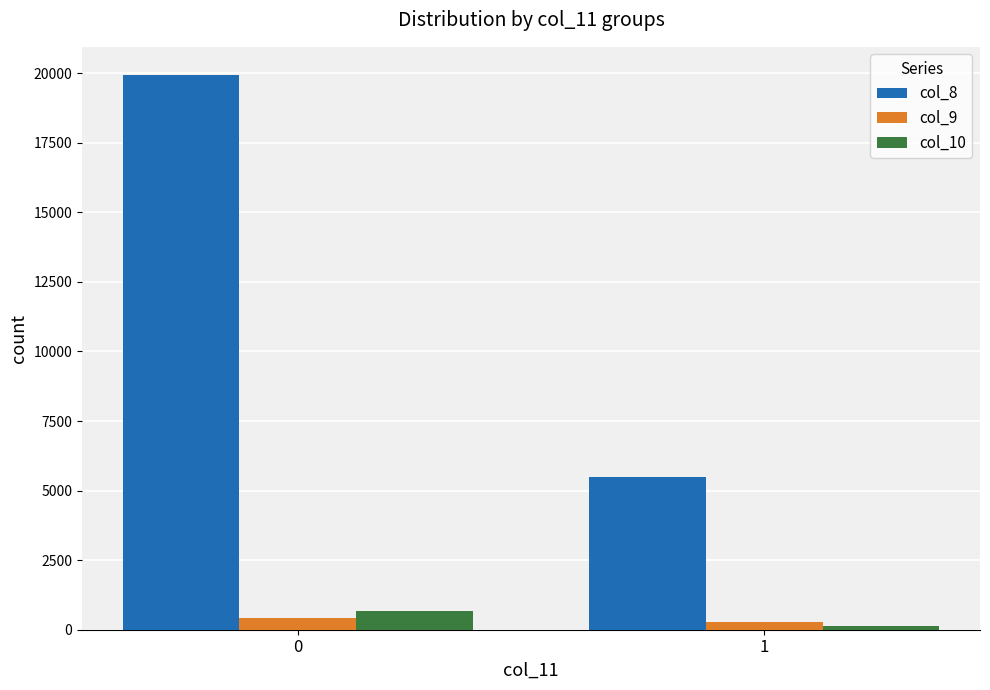

Reading left to right, what are all the values shown in this chart?

col_8: 19948	5482
col_9: 418	287
col_10: 655	128